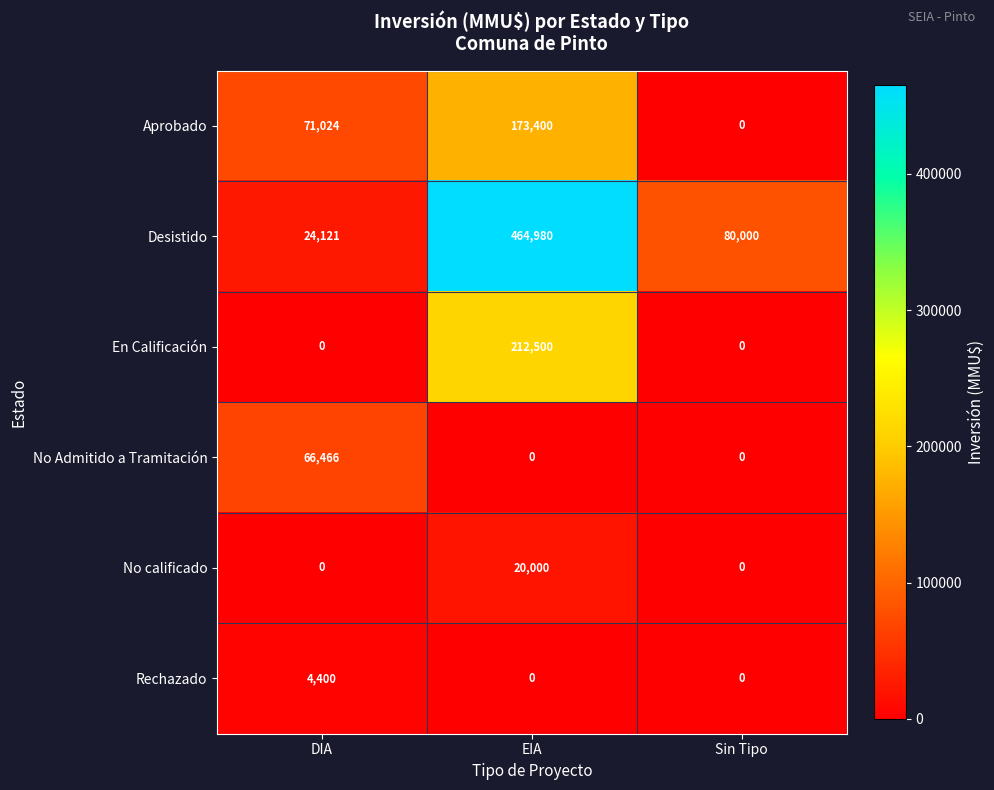

Count the number of categories in the chart.

3